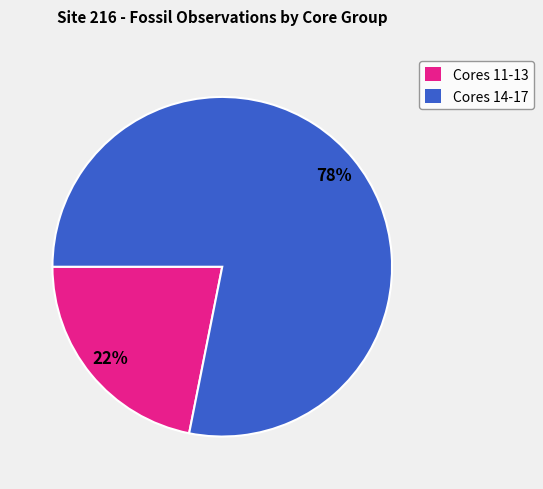

Rank the categories by value from highest to lowest.

Cores 14-17, Cores 11-13